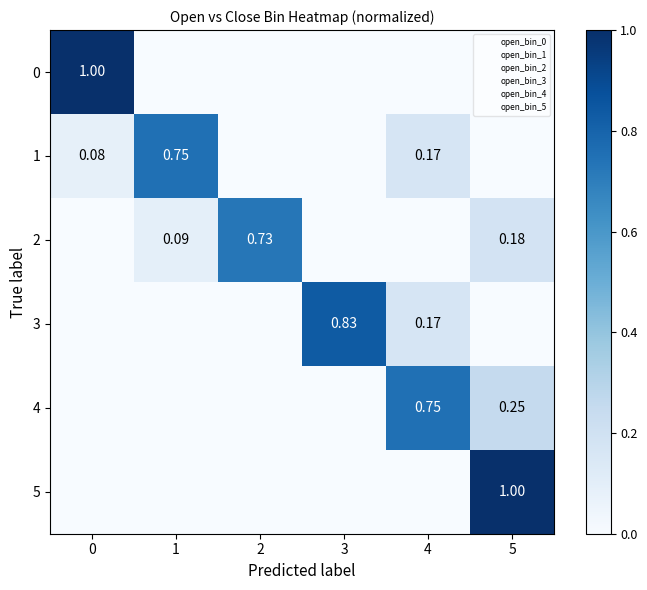

Is the value of 4 at 4 greater than the value of 2 at 5?

Yes